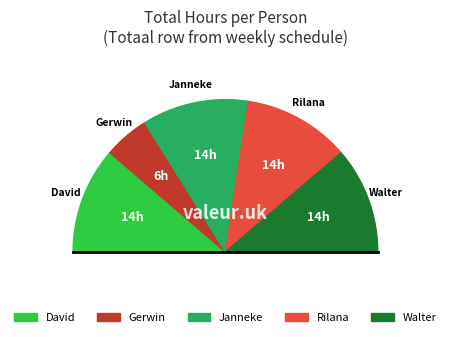

Count the number of slices in the pie.

5